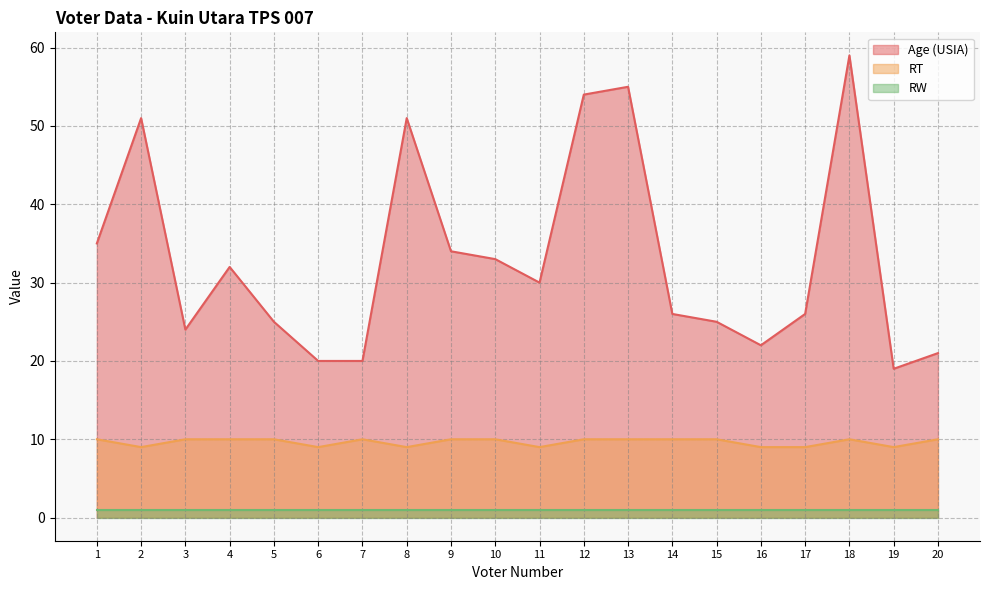

Does the chart display data point markers on the line(s)?

No